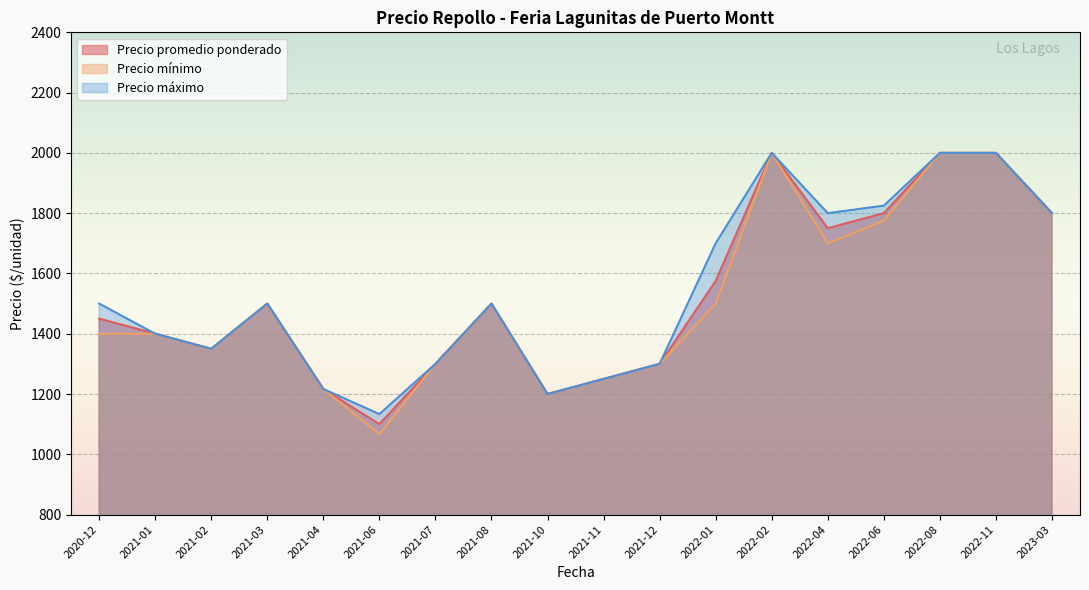

The value of Precio promedio ponderado at 2021-01 is 1400.0. True or false?

True